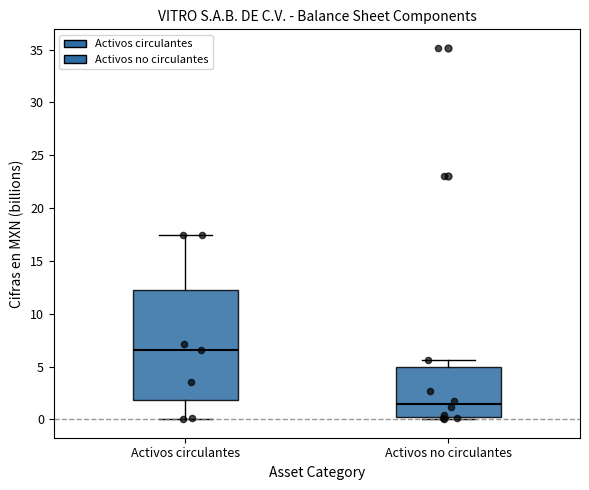

Where does the lower whisker of the box for Activos circulantes end on the y-axis? The values are not printed on the chart, so give them approximately, as read against the axis.

0.0